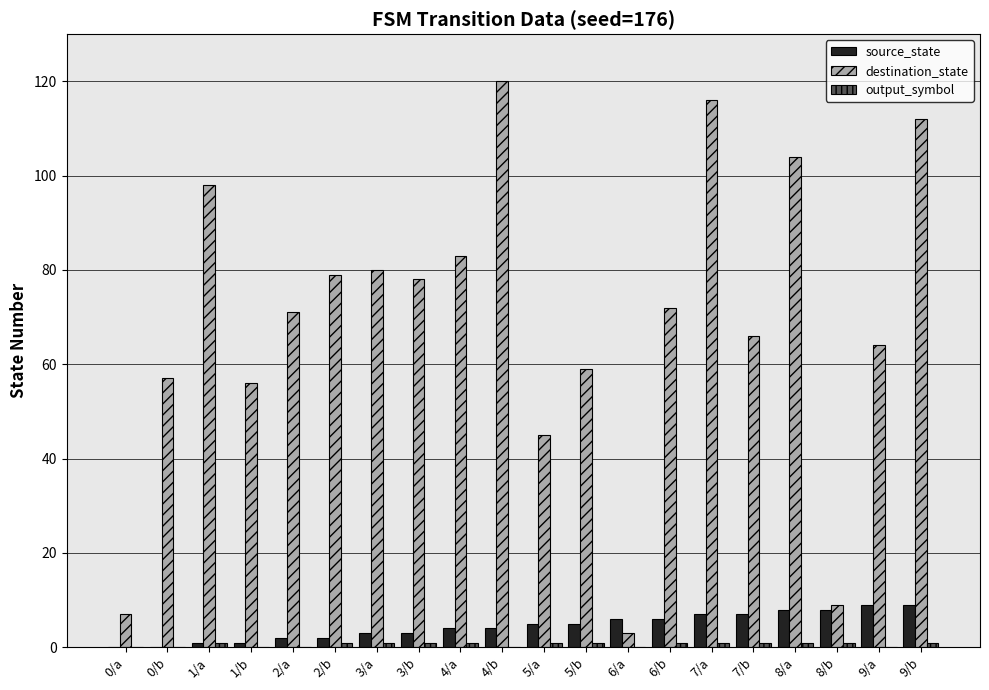

Between 0/b and 4/a, which series saw the biggest shift?

destination_state